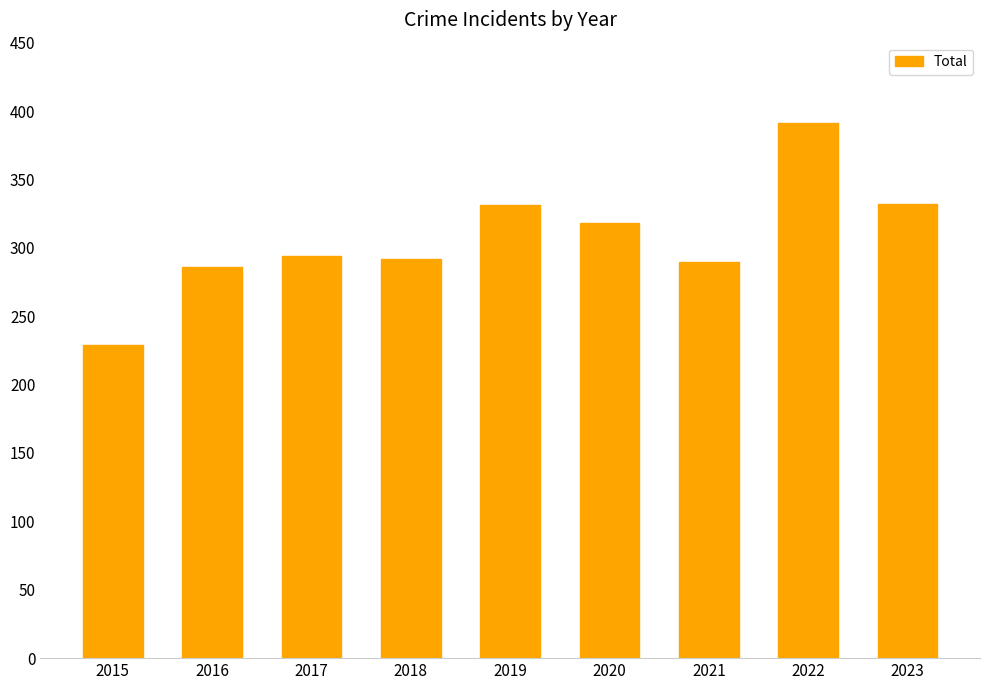

What is the difference between the maximum and second lowest values?

105